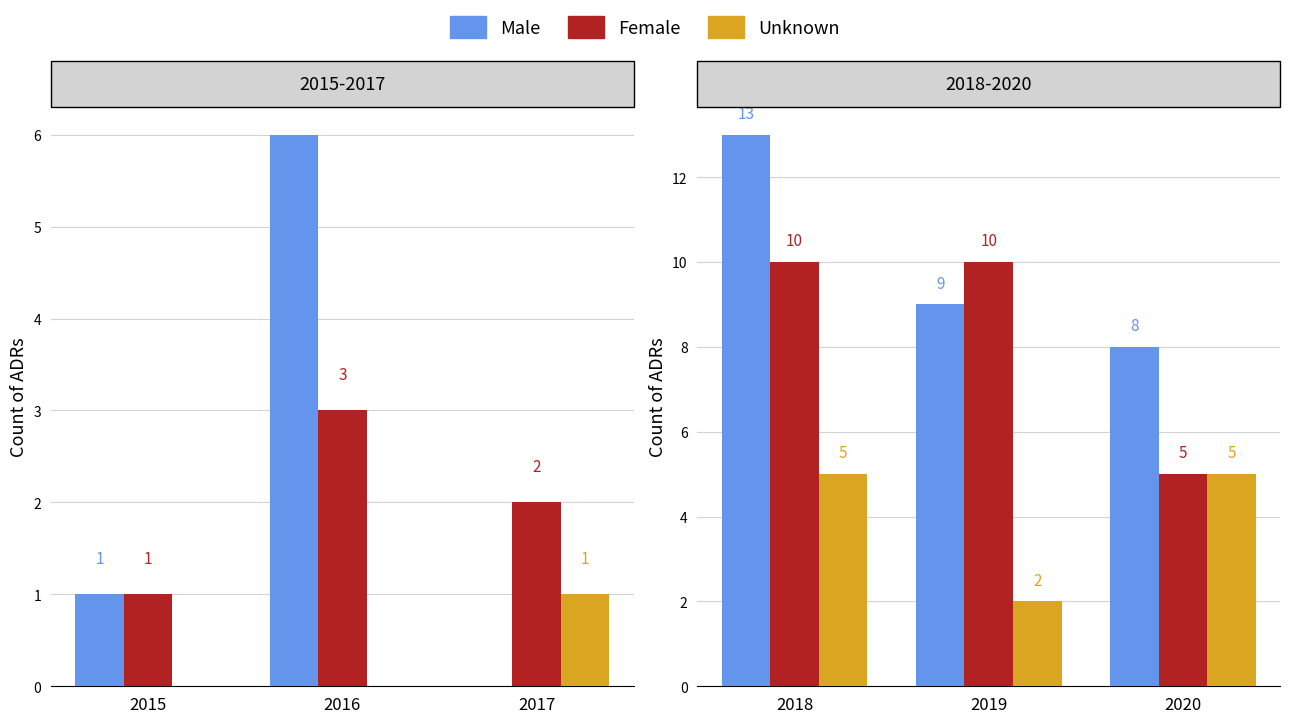

Which series changed the most between 2018 and 2019?

Male